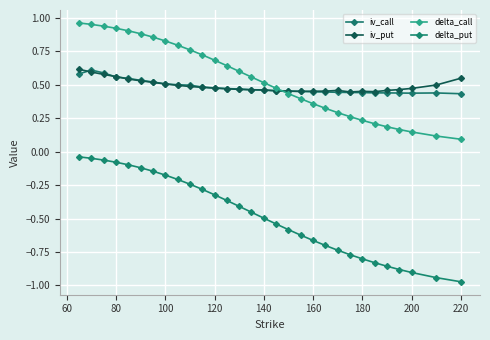

What is the average value of the delta_put series?

-0.5